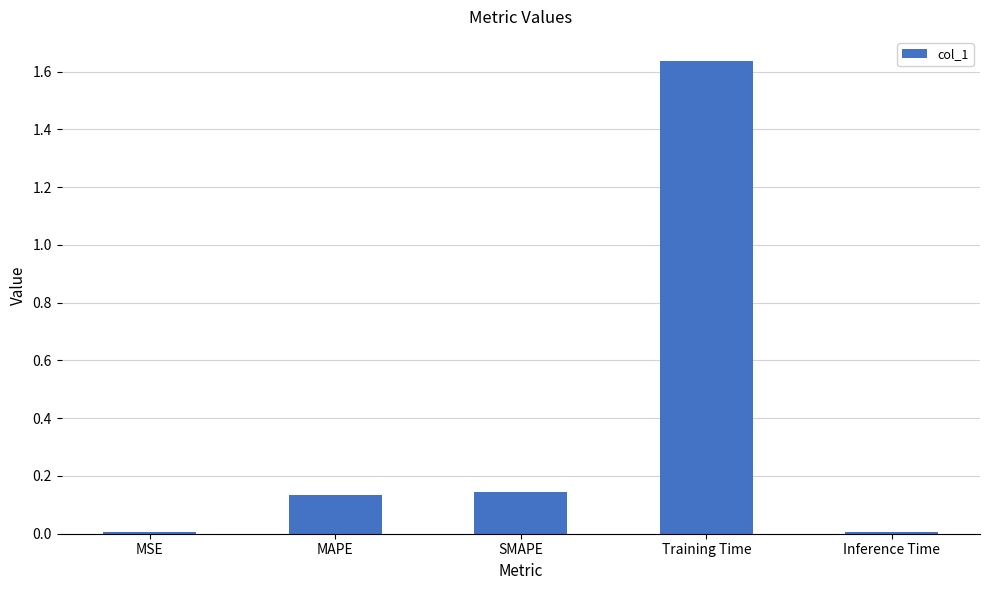

True or false: the data shows 0.0 at MSE.

True